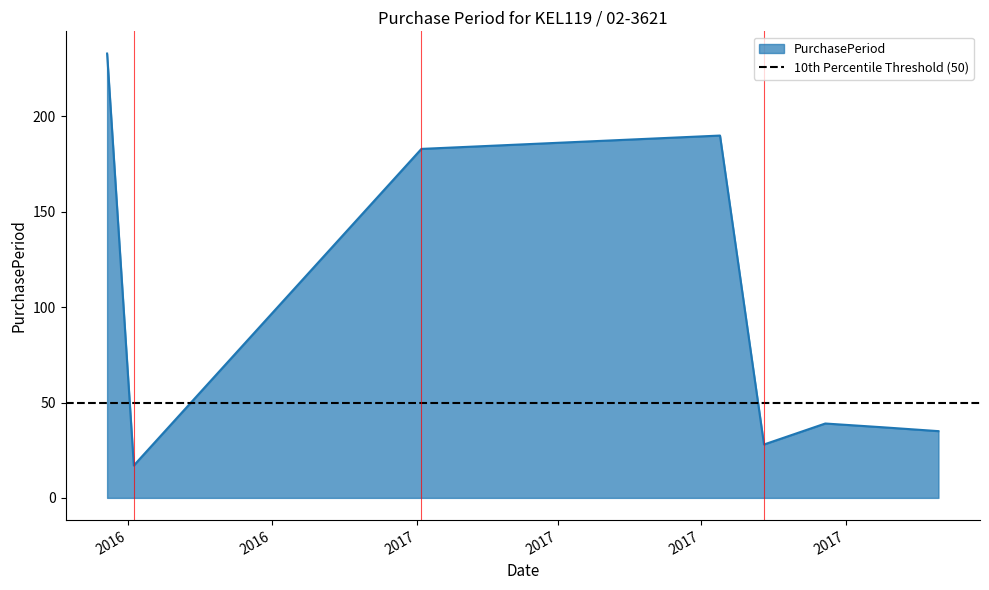

Rank the categories by value from highest to lowest.

2016-06-18, 2017-07-13, 2017-01-04, 2017-09-18, 2017-10-25, 2017-11-29, 2017-08-10, 2016-07-05